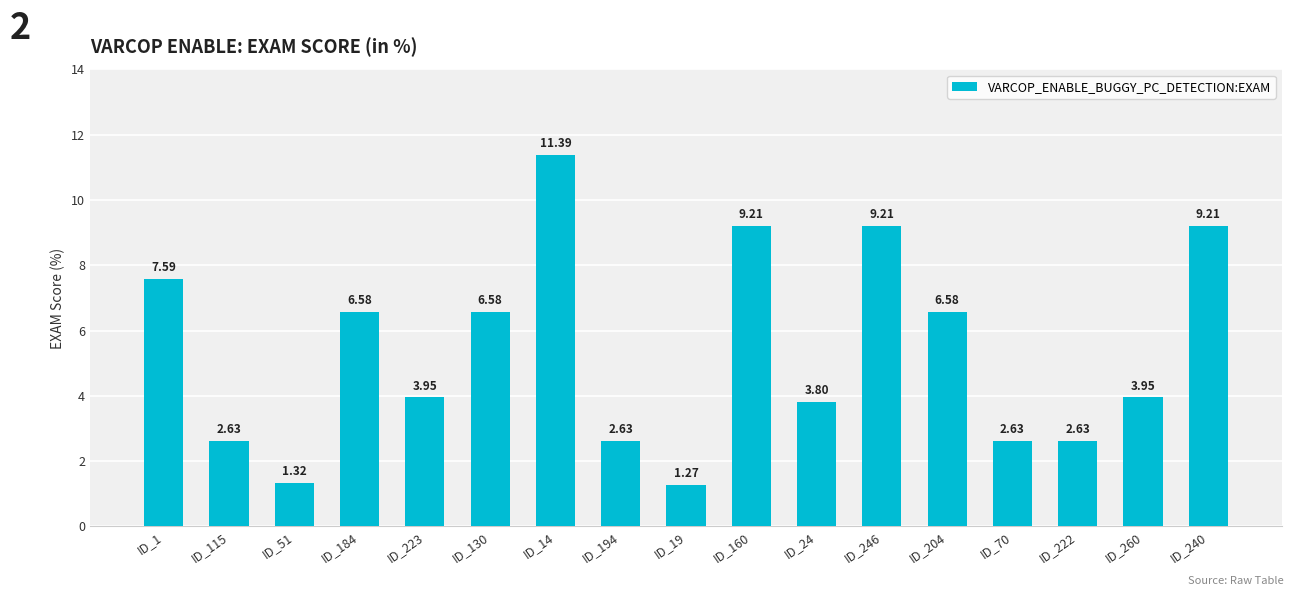

Between ID_130 and ID_14, which is larger?

ID_14